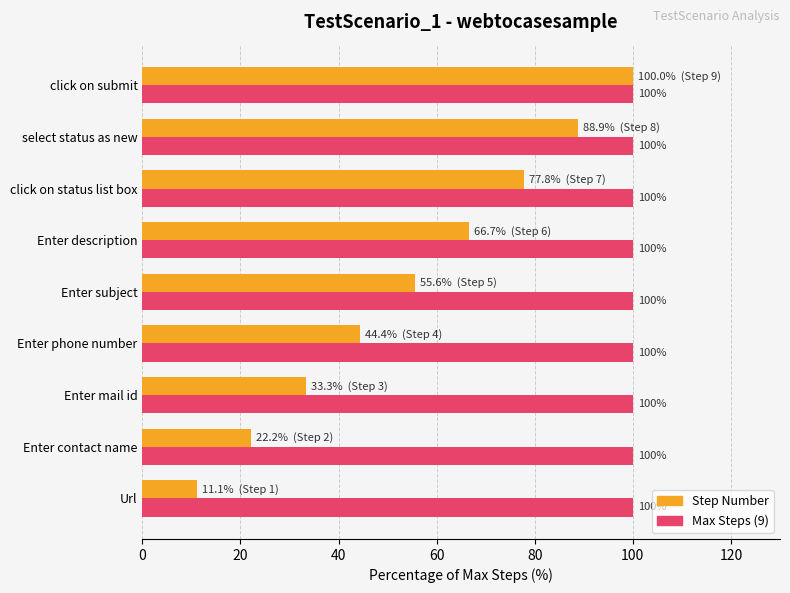

The Max Steps (9) series shows 100.0 at Enter phone number. True or false?

True